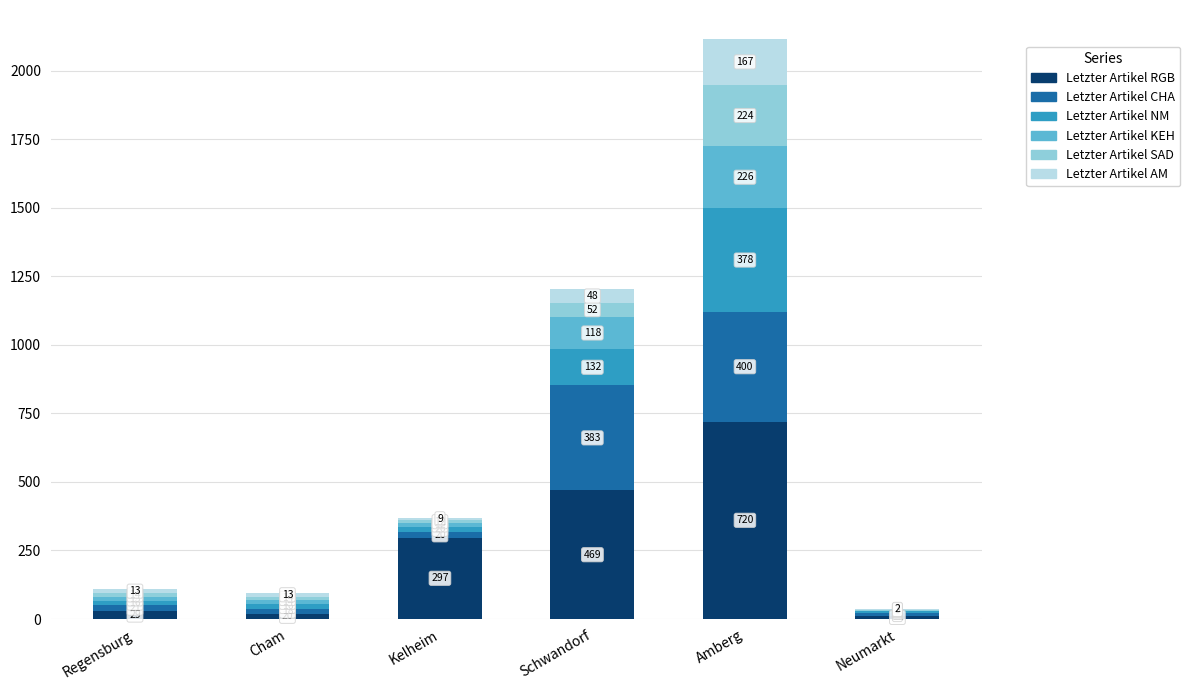

How many distinct data groups are displayed?

6